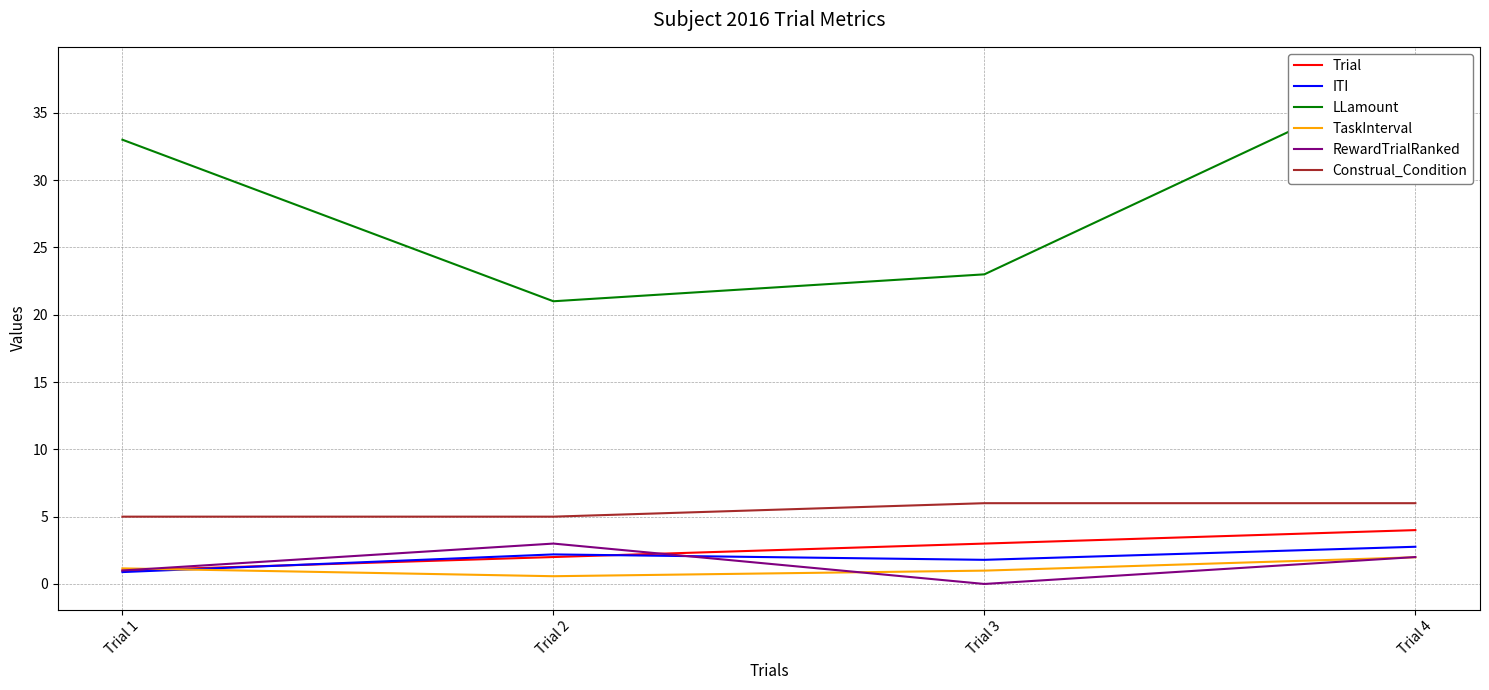

Does the chart have visible grid lines?

Yes